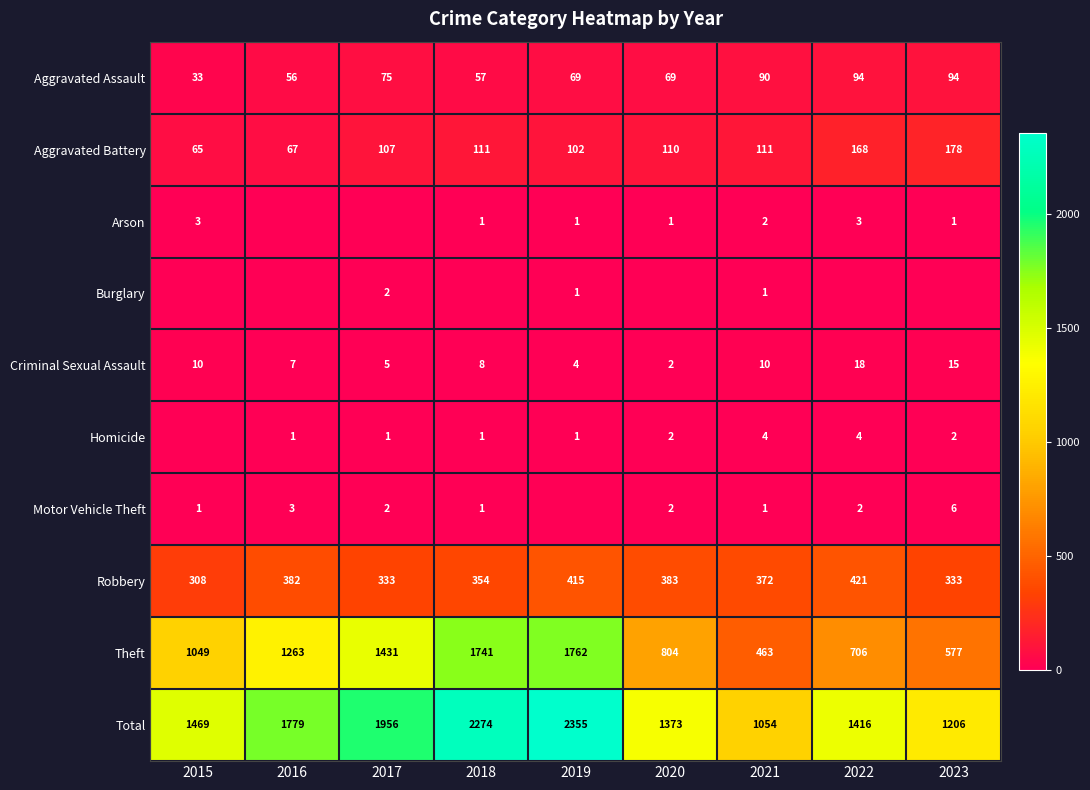

Is the value of Theft at 2016 greater than the value of Total at 2023?

Yes